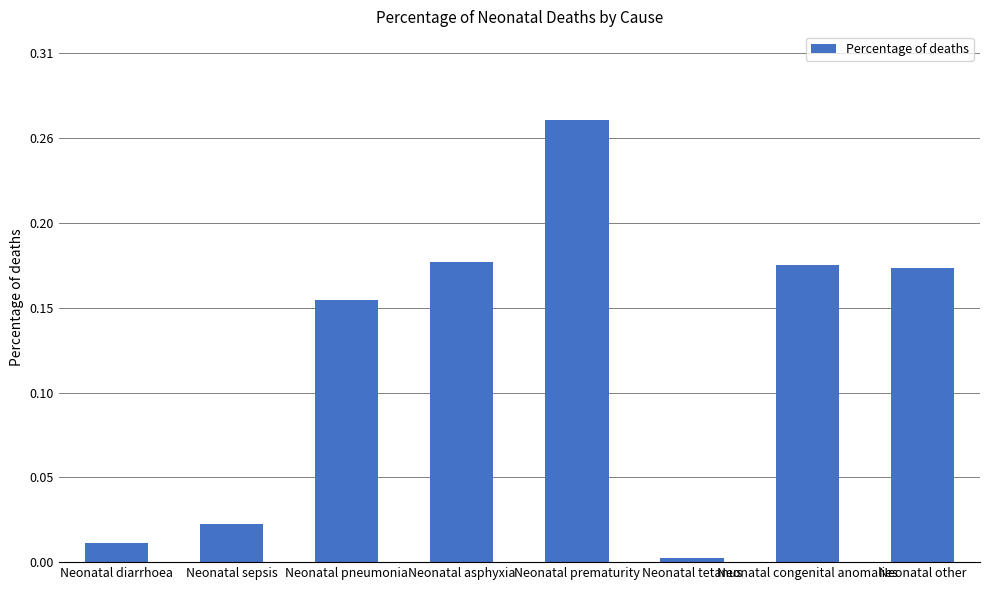

List the labels in order of value, largest first.

Neonatal prematurity, Neonatal asphyxia, Neonatal congenital anomalies, Neonatal other, Neonatal pneumonia, Neonatal sepsis, Neonatal diarrhoea, Neonatal tetanus